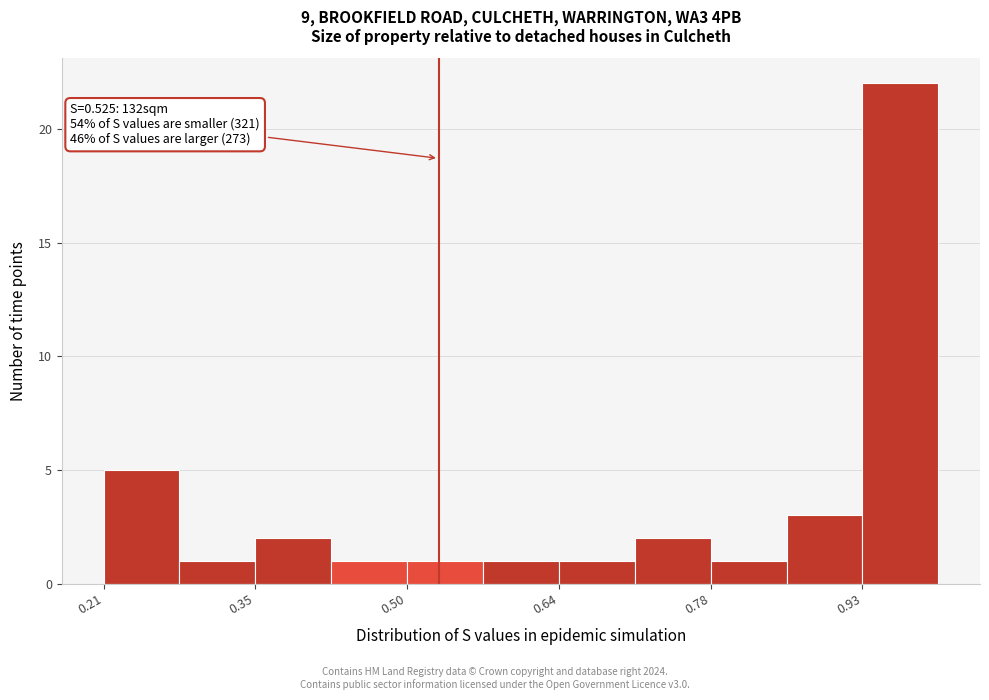

Around what value on the x-axis is the tallest bar? Give the approximate position of its centre, as read against the axis.

0.96